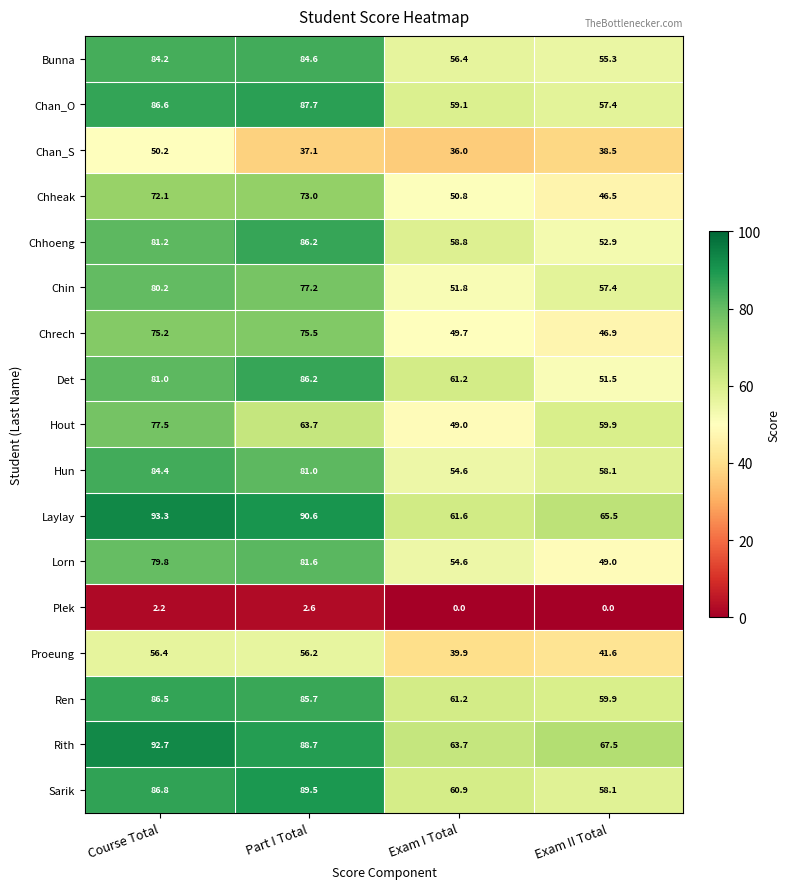

Is it true that Rith equals 109.9 at Exam II Total?

False